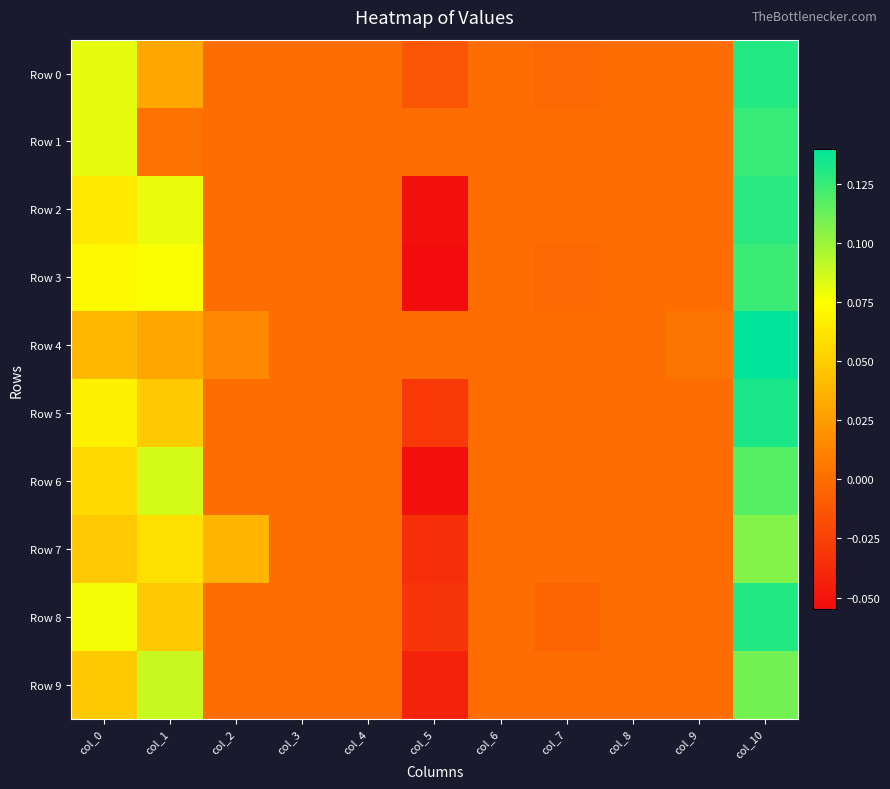

Rank the series by their maximum value, from highest to lowest.

Row 4, Row 5, Row 8, Row 0, Row 2, Row 1, Row 3, Row 6, Row 9, Row 7